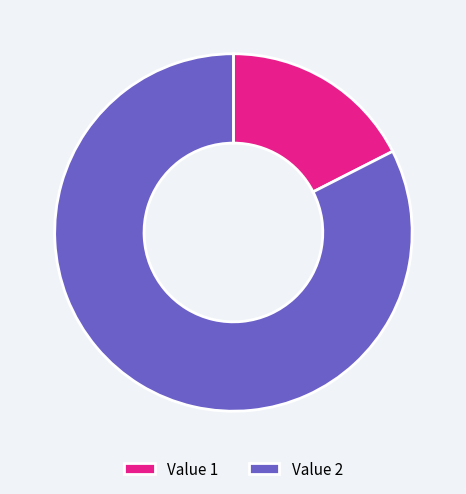

Does any single category account for the majority?

Yes